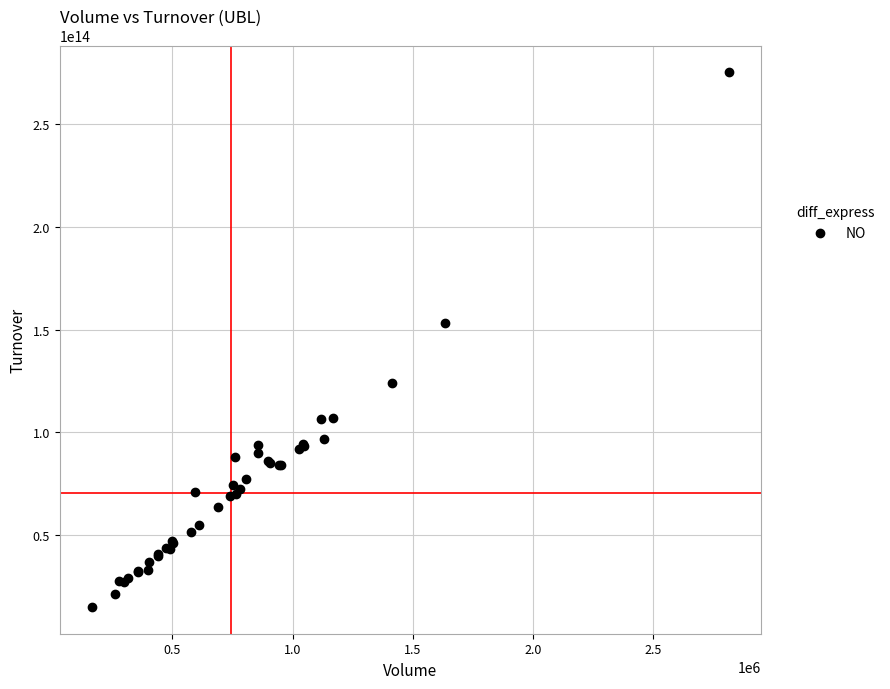

What Y value in the scatter plot is closest to 145170265052500?

153164109655000.0